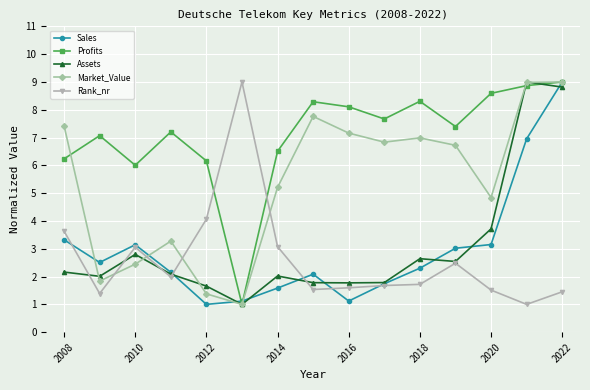

What is the sum of all Profits values?

106.4